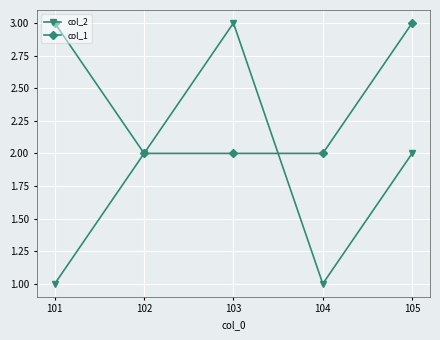

Which series has the largest total across all categories?

col_1